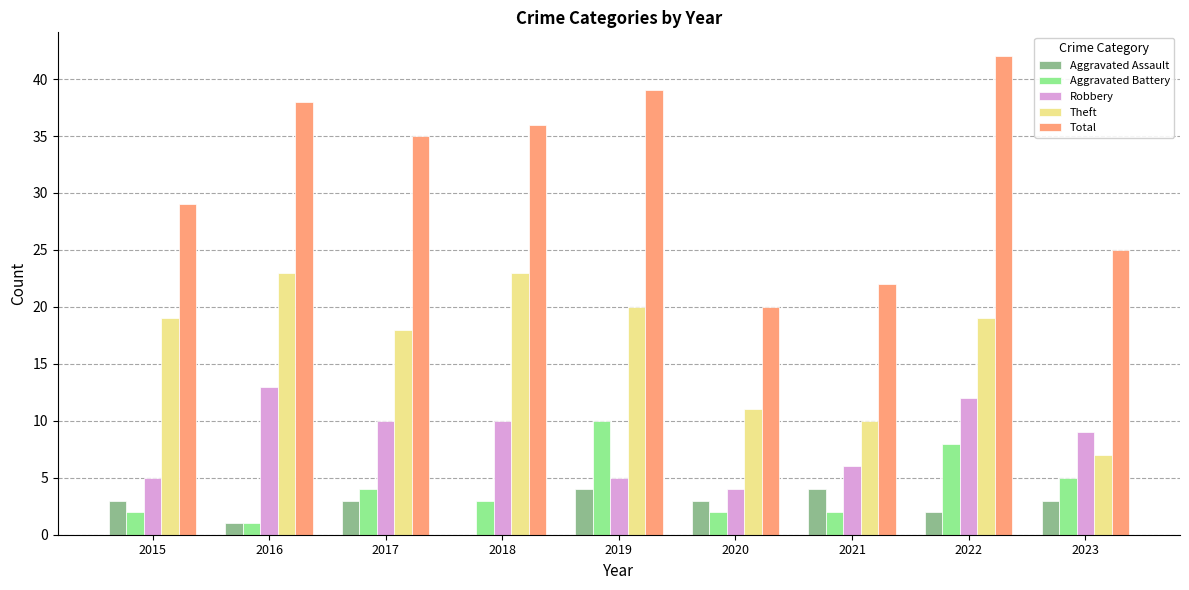

Reading left to right, extract all data points from this chart.

Aggravated Assault: 3	1	3	0	4	3	4	2	3
Aggravated Battery: 2	1	4	3	10	2	2	8	5
Robbery: 5	13	10	10	5	4	6	12	9
Theft: 19	23	18	23	20	11	10	19	7
Total: 29	38	35	36	39	20	22	42	25